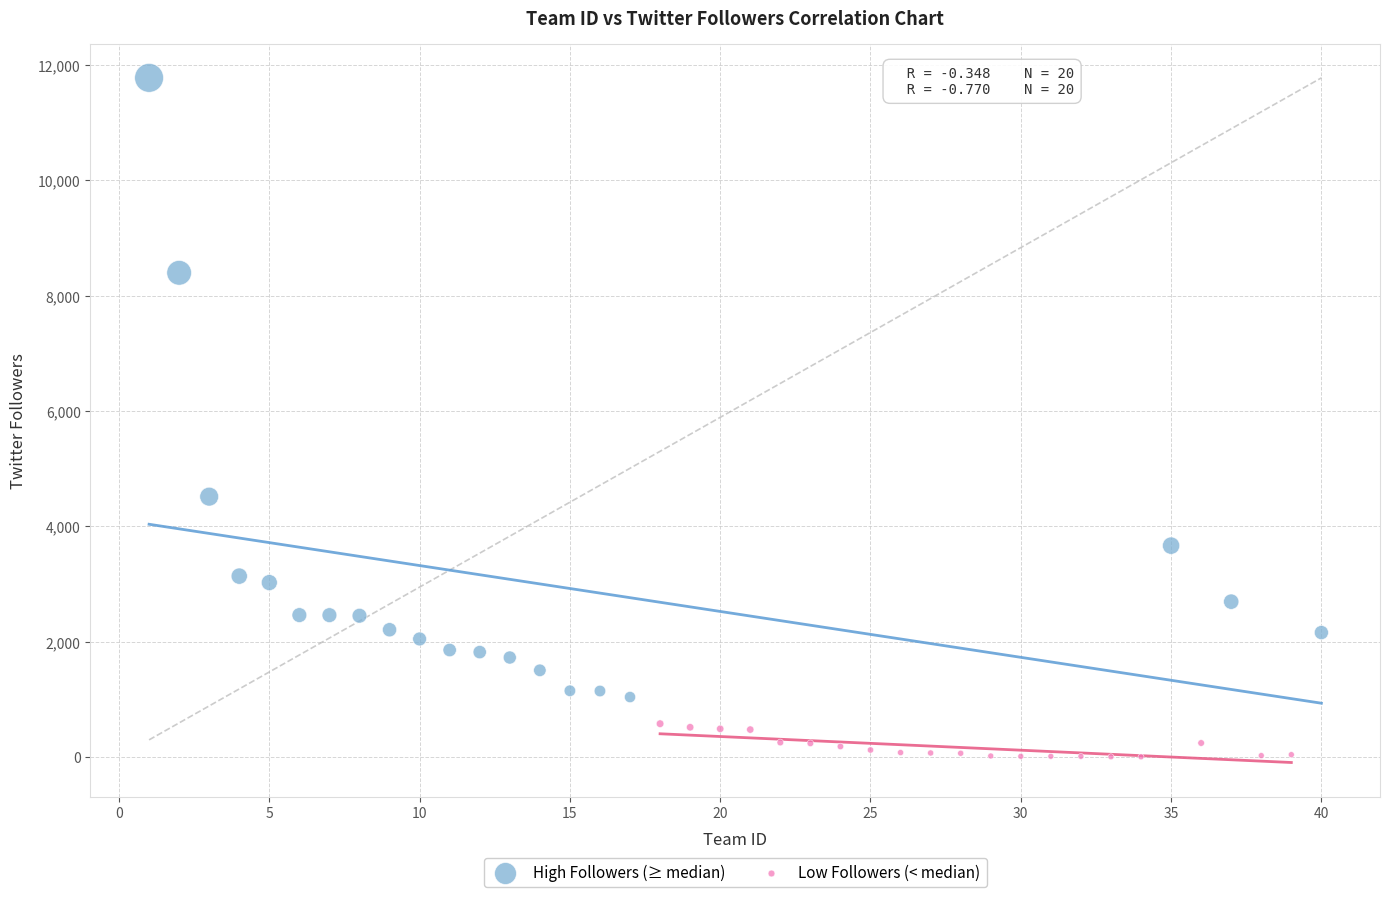

Which series reaches the maximum Y coordinate?

High Followers (≥ median)